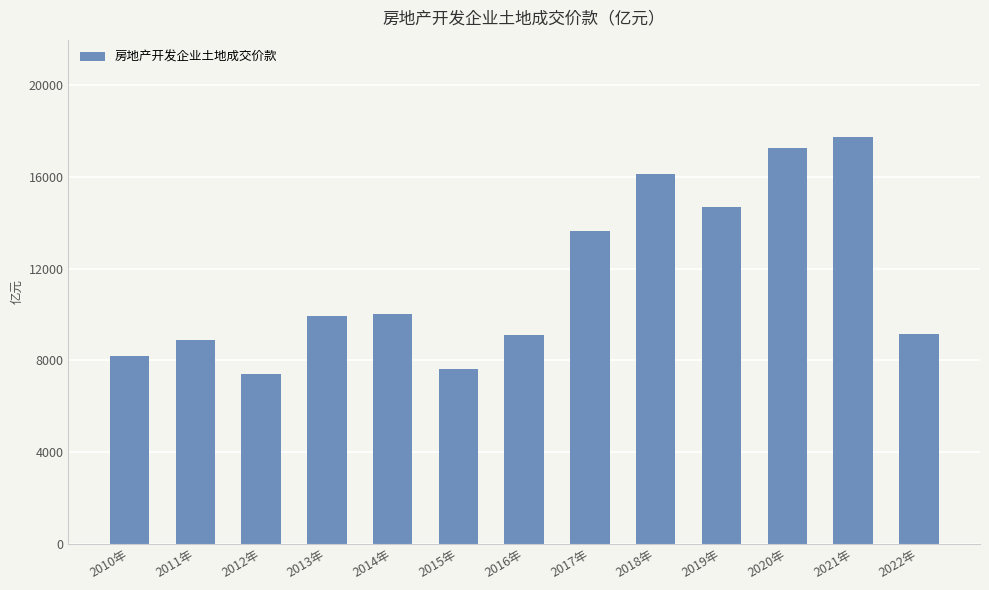

What is the minimum value shown in the chart?

7409.6